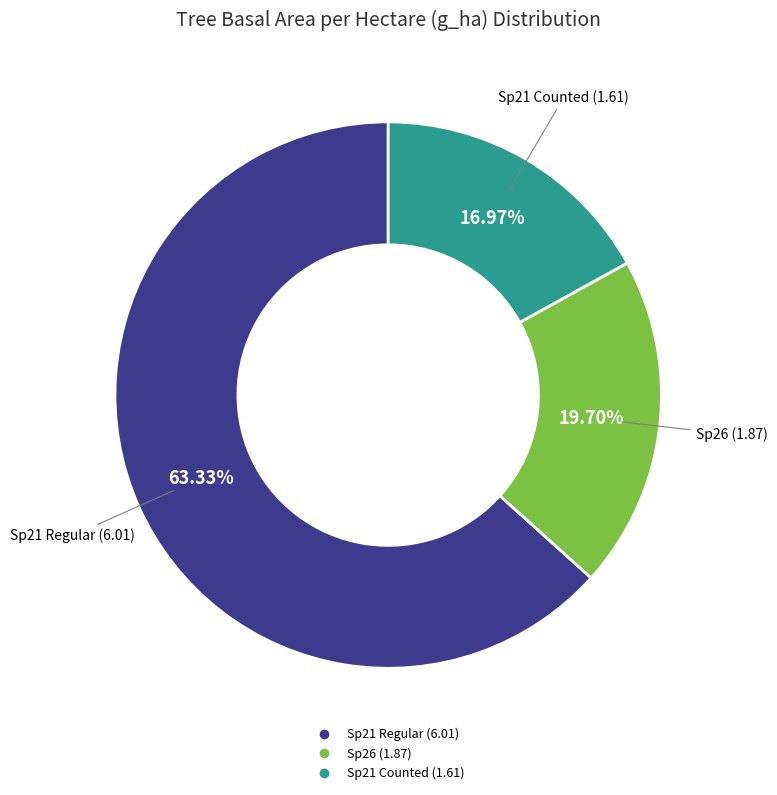

Does any single category account for the majority?

Yes